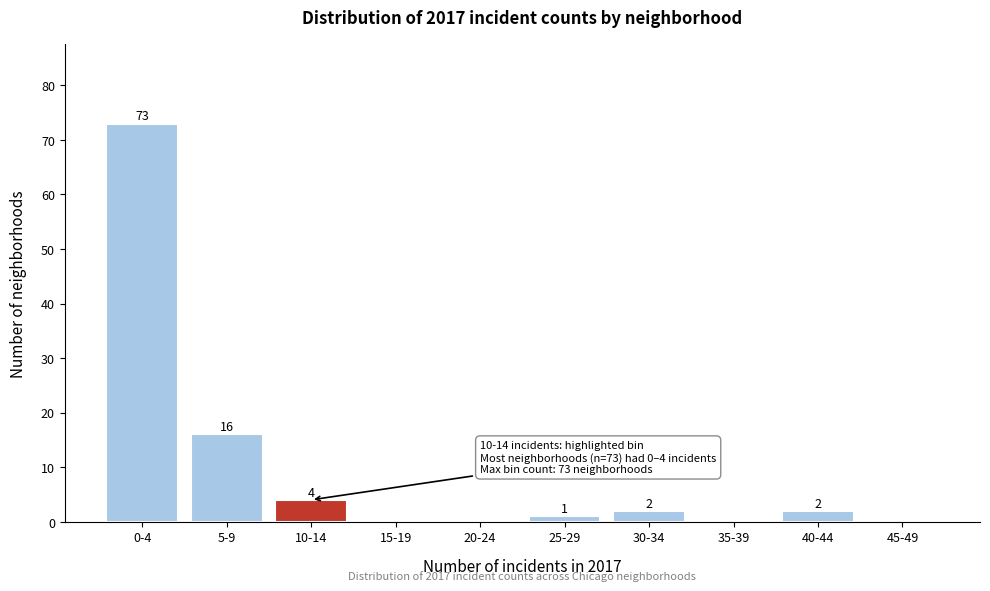

Reading right to left, list all the values displayed in this chart.

45-49=0	40-44=2	35-39=0	30-34=2	25-29=1	20-24=0	15-19=0	10-14=4	5-9=16	0-4=73